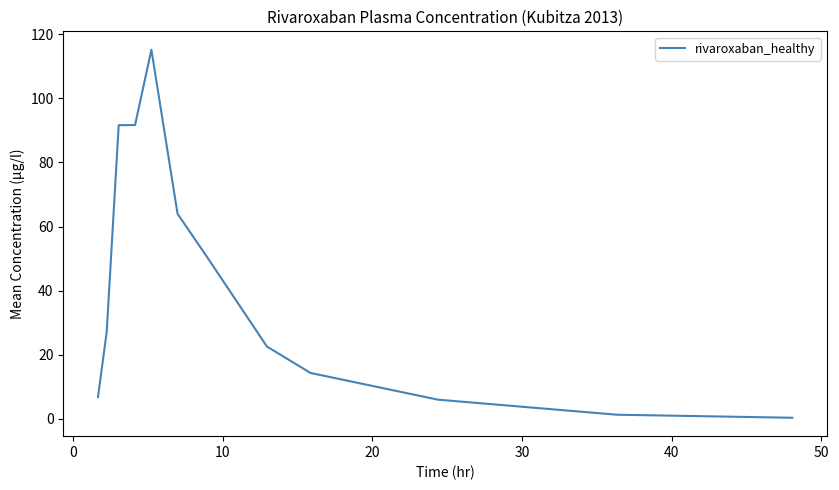

What is the maximum value shown in the chart?

115.2